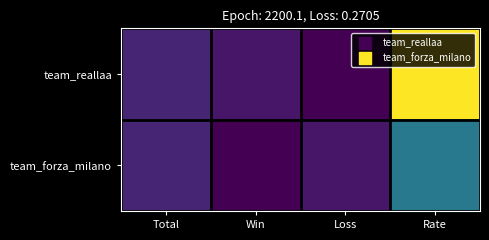

Which series changed the most between Total and Win?

team_forza_milano